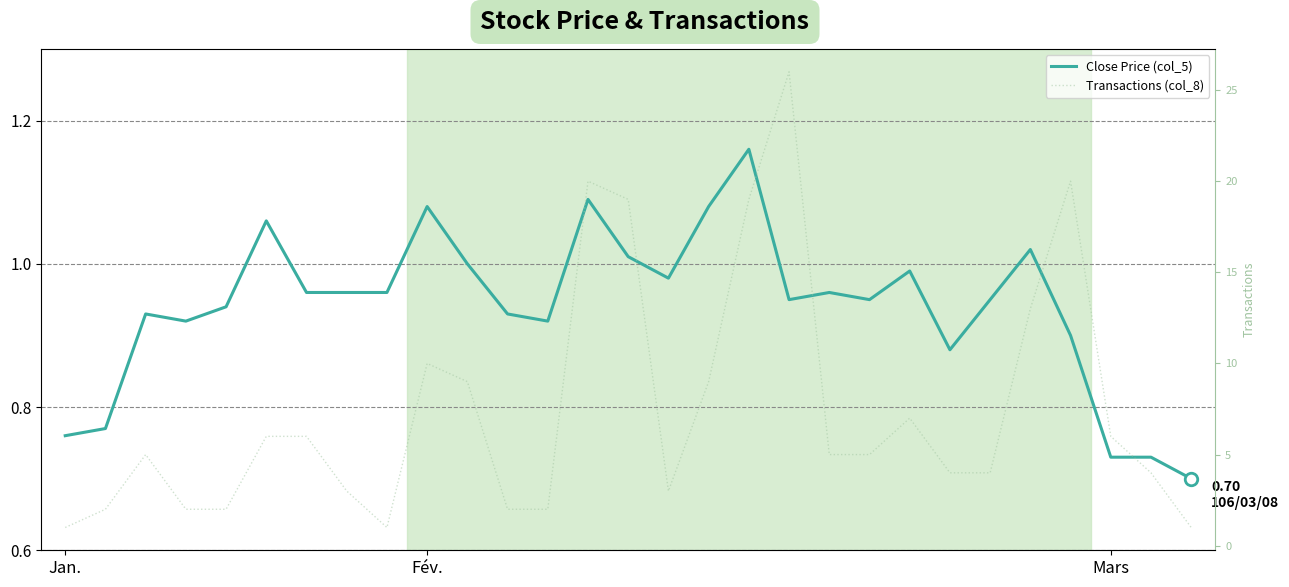

What is the average value of the Close Price (col_5) series?

0.9